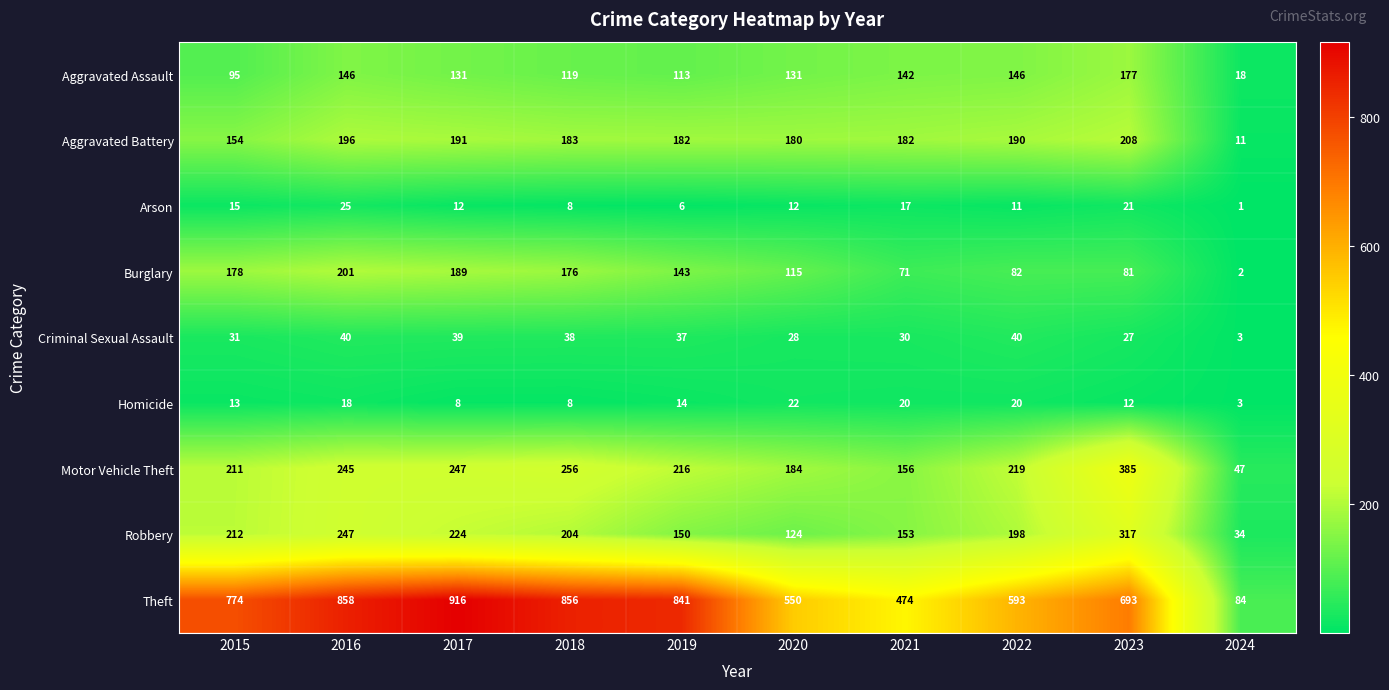

Rank the series at 2021 from lowest to highest value.

Arson, Homicide, Criminal Sexual Assault, Burglary, Aggravated Assault, Robbery, Motor Vehicle Theft, Aggravated Battery, Theft